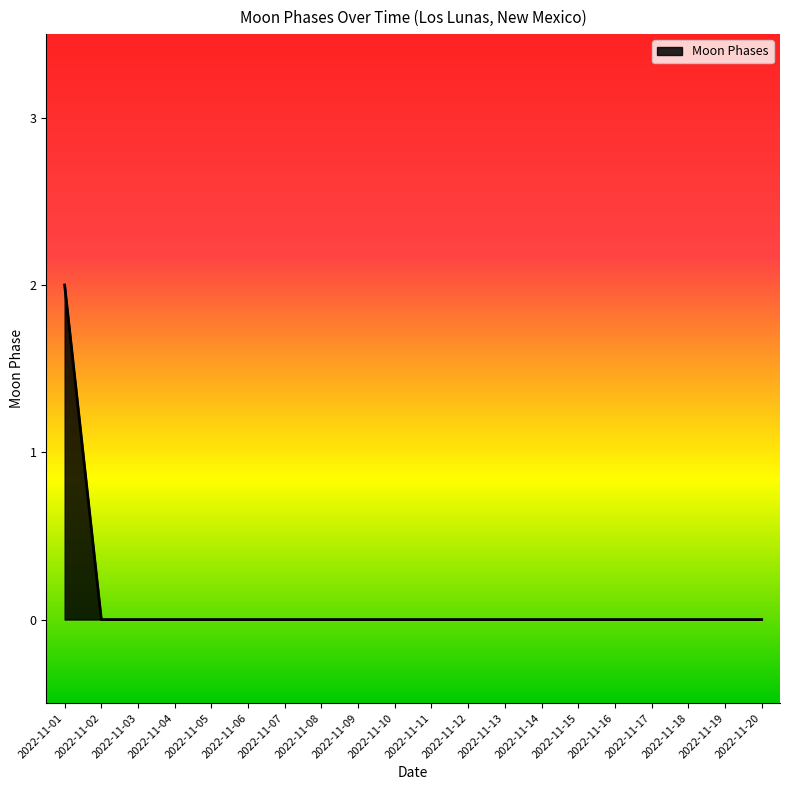

The value at 2022-11-10 is 1. True or false?

False